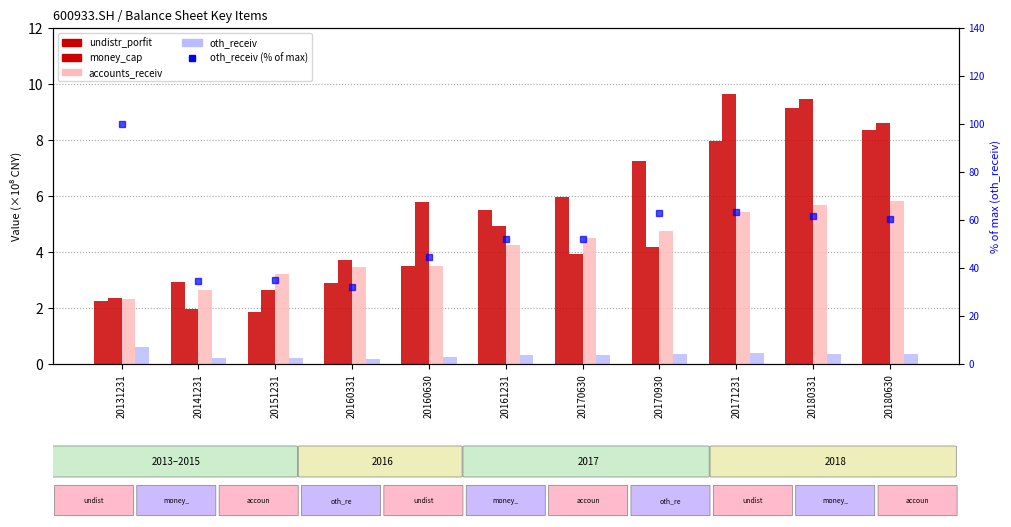

What are all the series names shown in the legend?

undistr_porfit, money_cap, accounts_receiv, oth_receiv, oth_receiv (% of max)